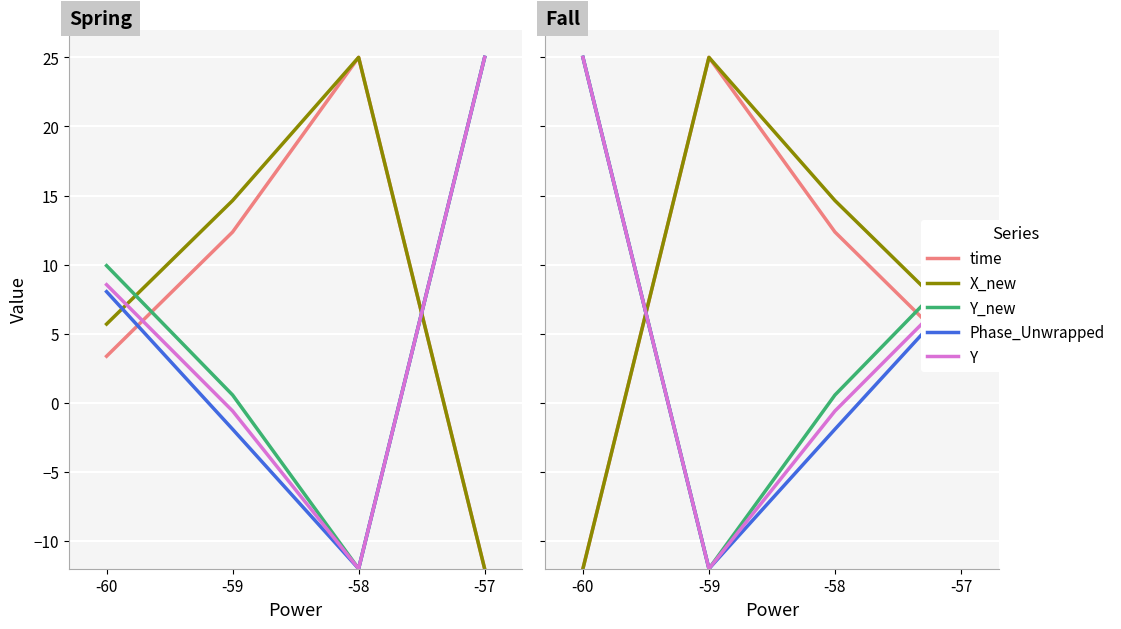

Is the value of X_new at -57 greater than the value of time at -60?

Yes